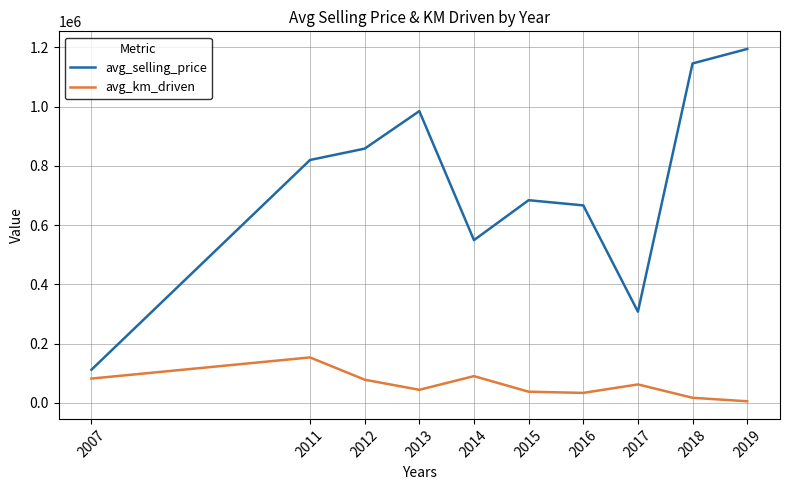

True or false: avg_km_driven has a value of 33333.3 at 2016.

True